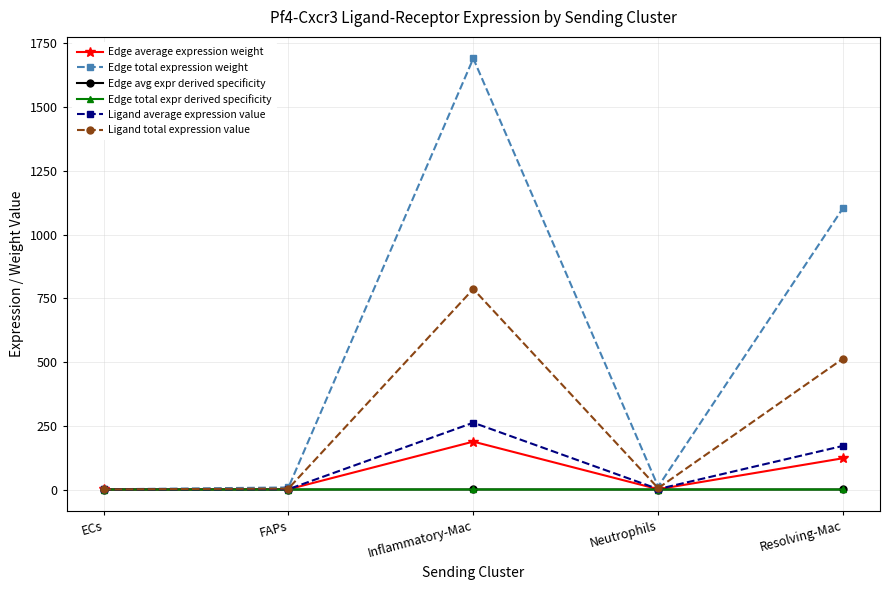

What is the approximate value of Edge average expression weight at FAPs?

0.9